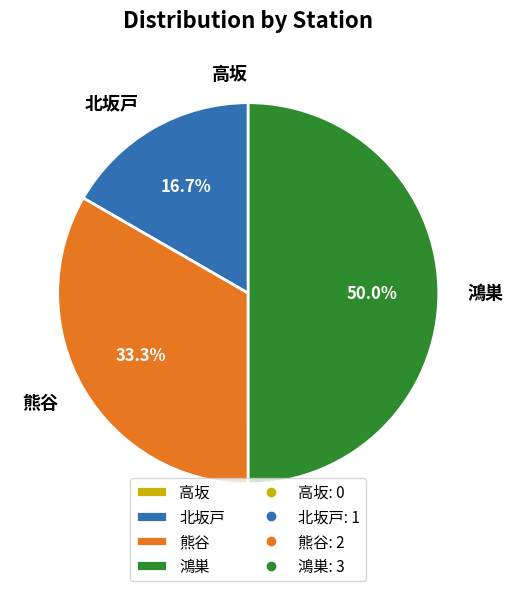

How much of the chart is everything except 熊谷?

66.7%